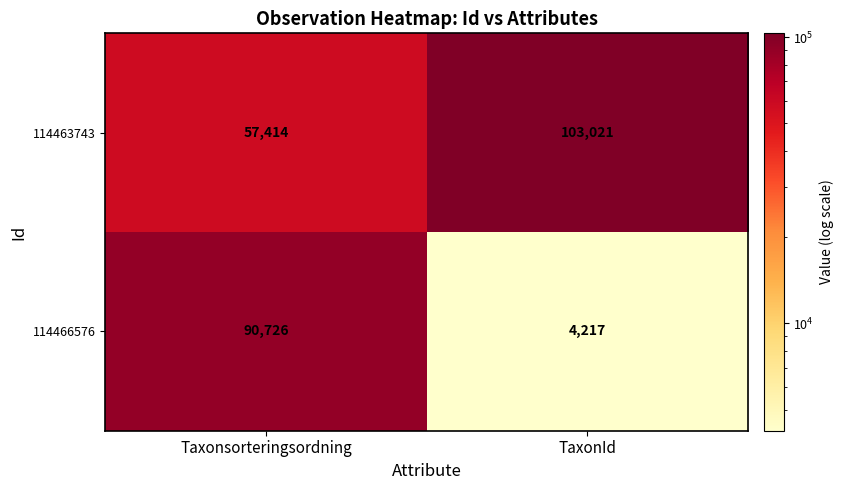

List the series in order of their peak value, lowest first.

114466576, 114463743